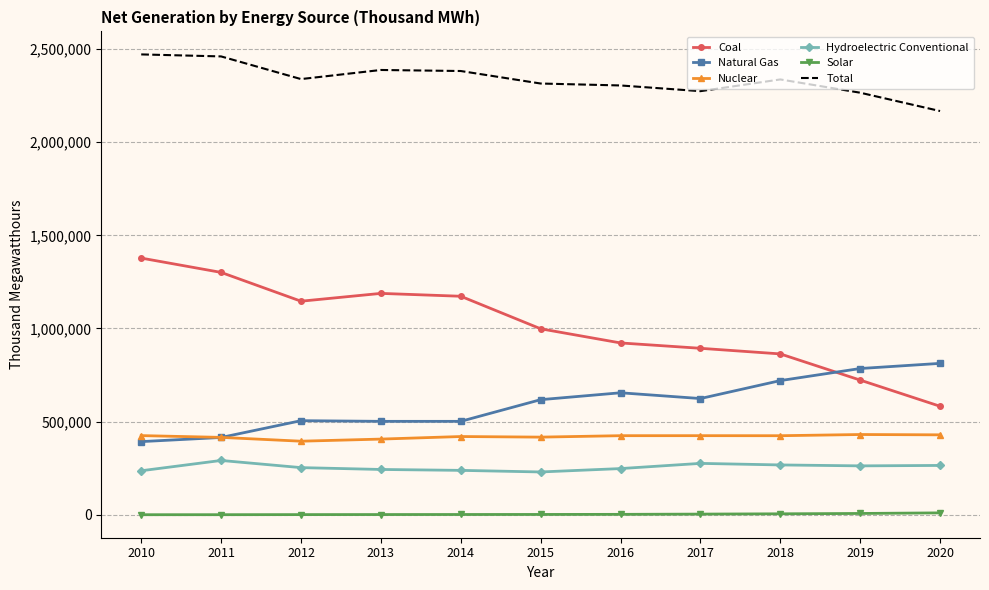

The Nuclear series shows 692320 at 2018. True or false?

False